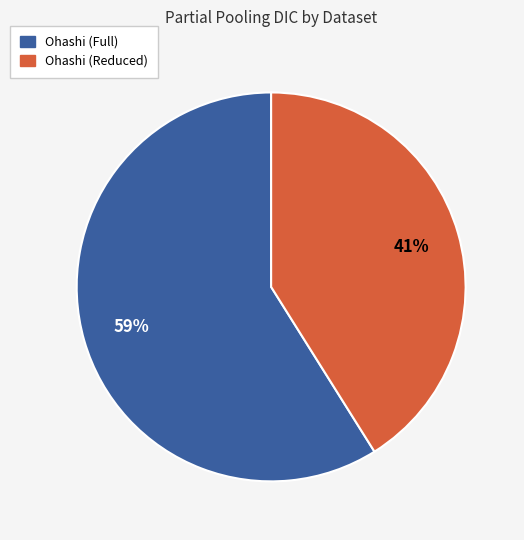

The Ohashi (Full) slice represents 59% of the pie. True or false?

True